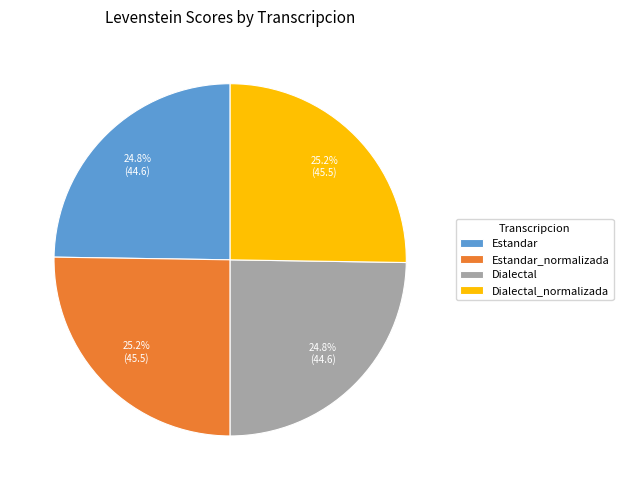

Count the number of slices in the pie.

4